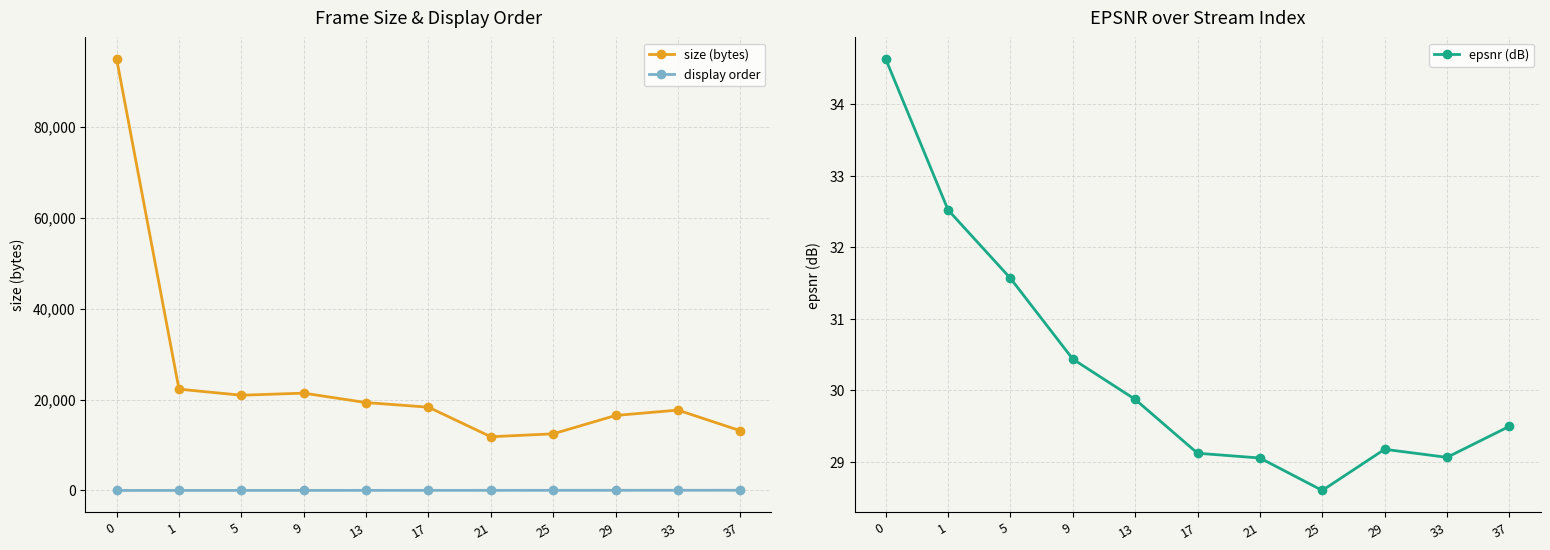

Does the chart have visible grid lines?

Yes